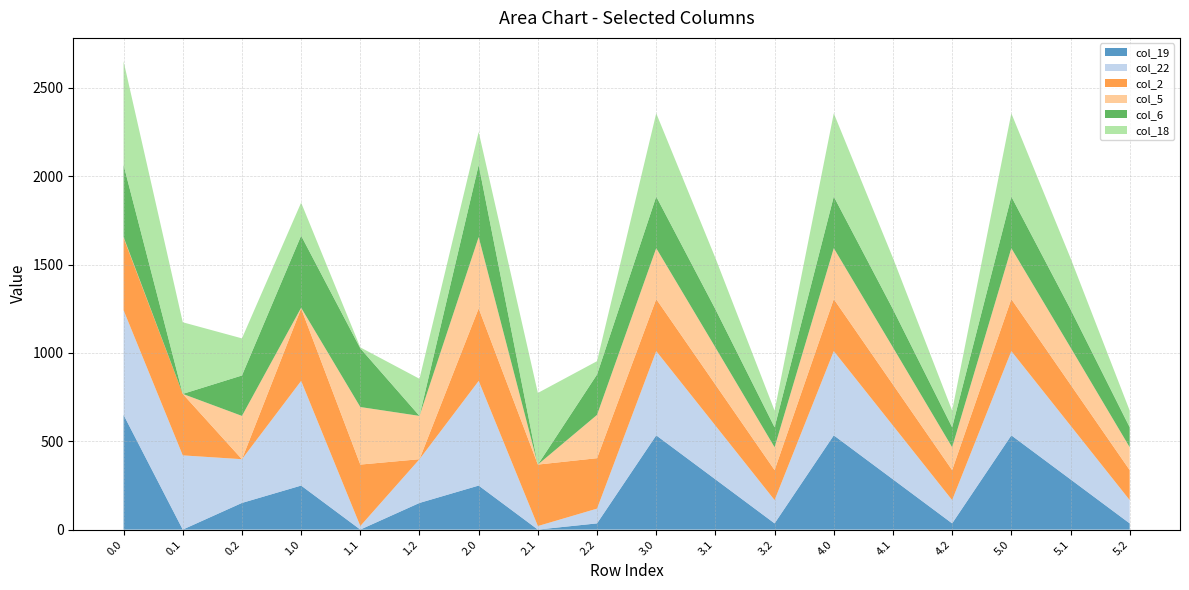

Reading left to right, transcribe all the data shown in this chart.

col_19: 649.2	0.2	151.0	249.2	0.2	151.0	249.2	0.2	35.2	533.5	284.5	35.2	533.5	284.5	35.2	533.5	284.5	35.2
col_22: 592.3	419.9	247.4	592.3	19.9	247.4	592.3	19.9	83.4	476.6	304.1	131.7	476.6	304.1	131.7	476.6	304.1	131.7
col_2: 410.3	347.9	0.0	410.3	347.9	0.0	410.3	347.9	285.5	294.6	232.2	169.8	294.6	232.2	169.8	294.6	232.2	169.8
col_5: 3.8	0.0	245.0	3.8	325.7	245.0	403.8	0.0	245.0	288.0	210.0	129.3	288.0	210.0	129.3	288.0	210.0	129.3
col_6: 408.0	0.0	228.8	408.0	332.2	0.0	408.0	0.0	228.8	292.3	216.4	113.0	292.3	216.4	113.0	292.3	216.4	113.0
col_18: 586.7	405.4	210.0	186.7	5.4	210.0	186.7	405.4	75.2	470.9	289.6	94.3	470.9	289.6	94.3	470.9	289.6	94.3